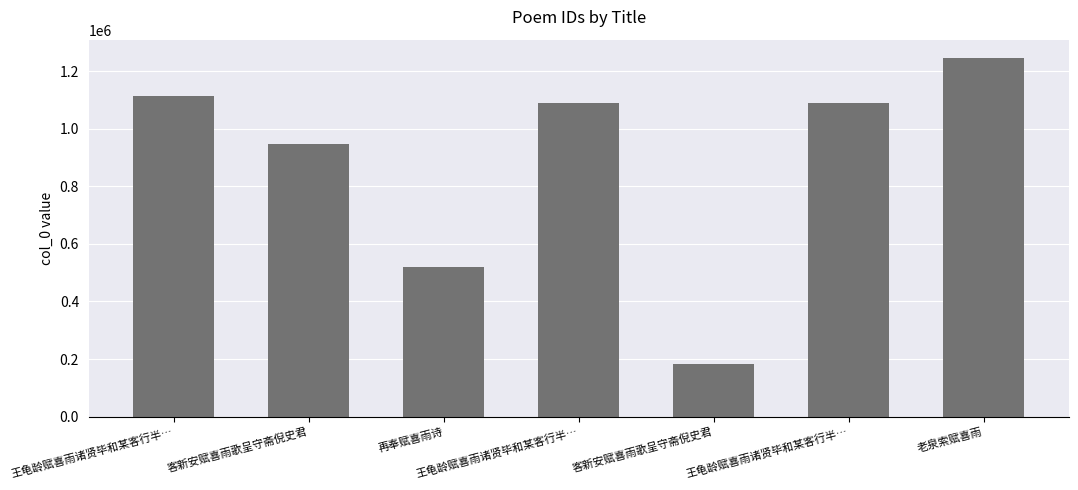

How many values are below 1088949?

3